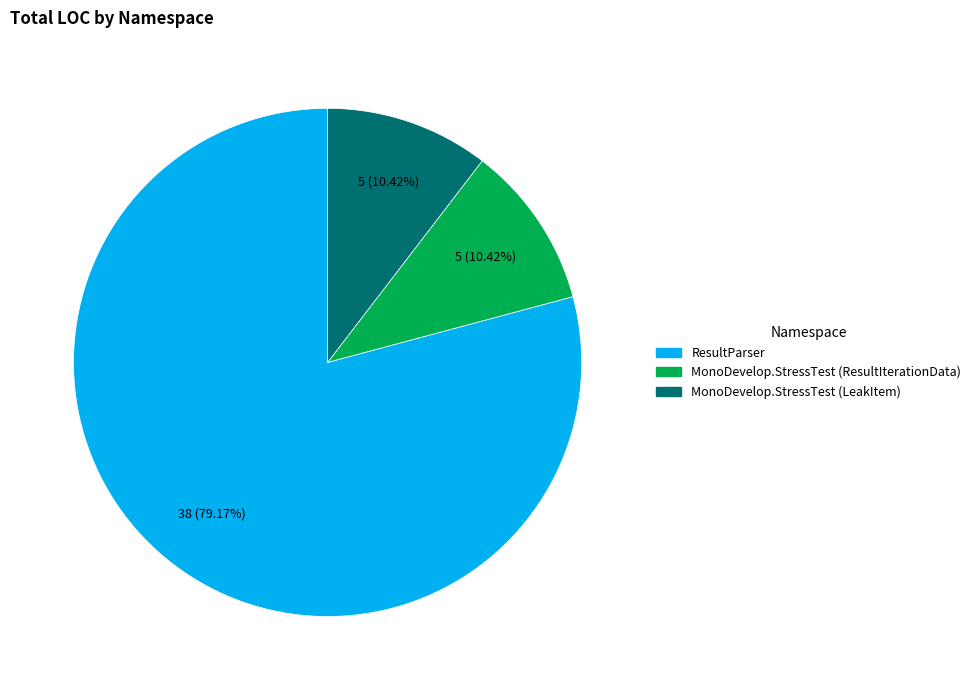

To the nearest percent, what is the difference between the largest and smallest slice percentages?

69%